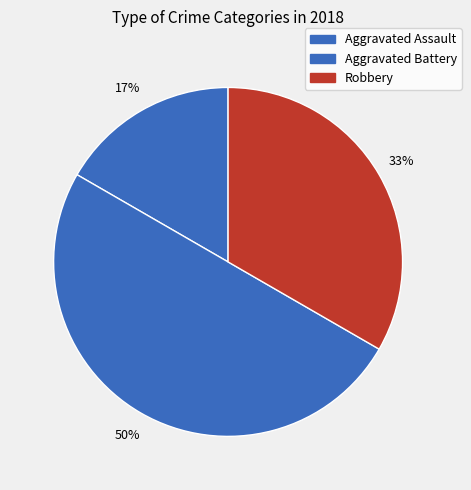

How many segments does this pie chart have?

3